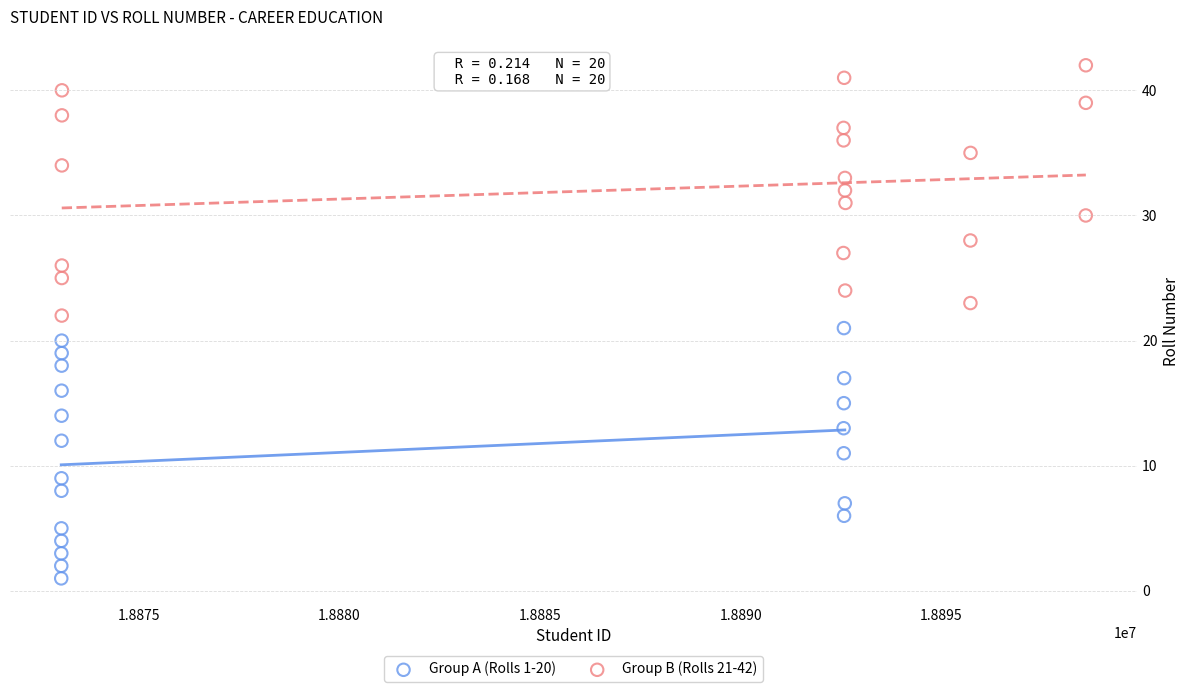

Which series reaches the maximum Y coordinate?

Group B (Rolls 21-42)